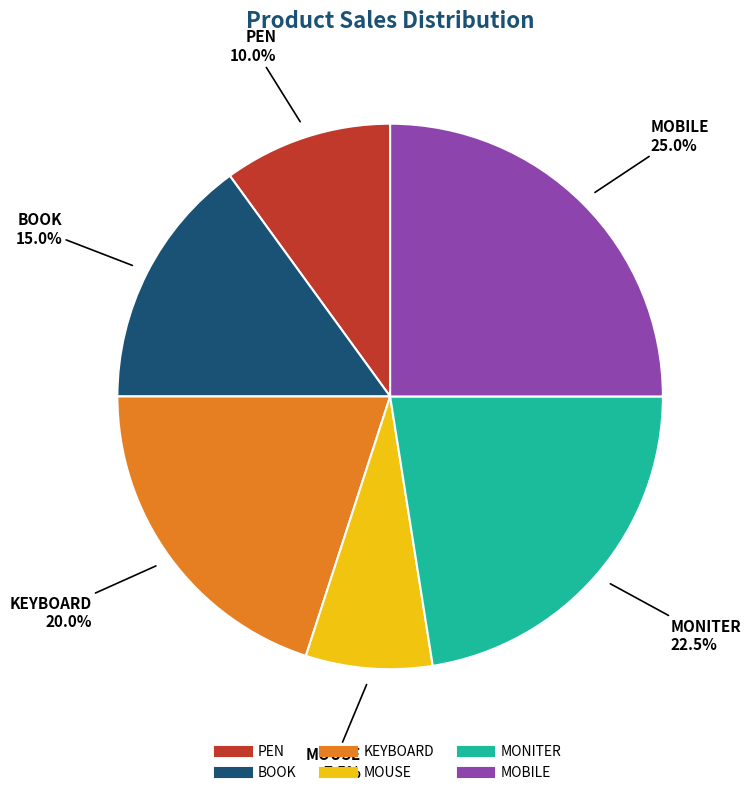

Is it true that KEYBOARD is 26% of the pie?

False